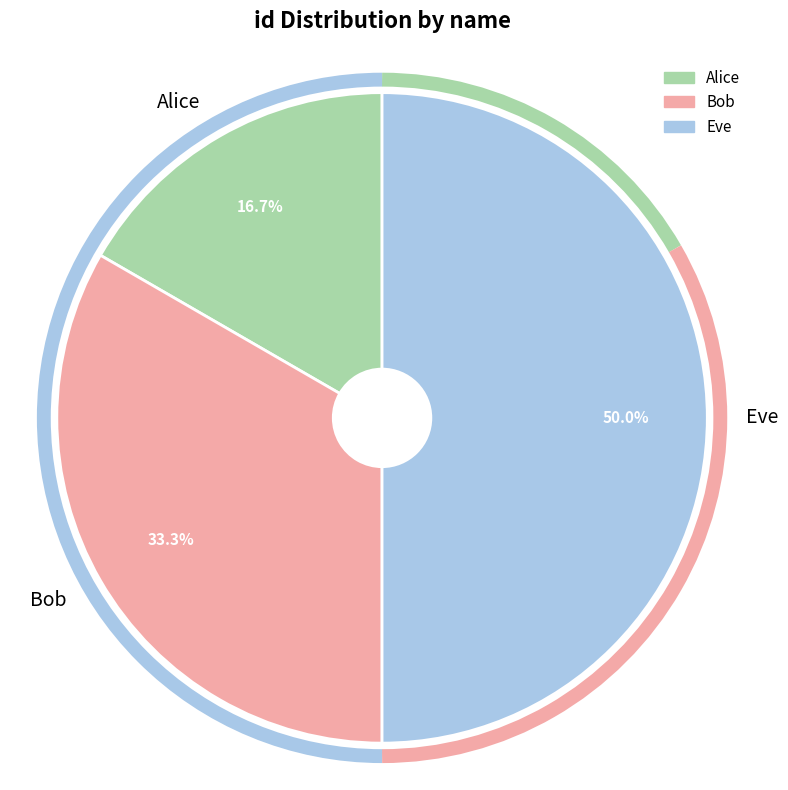

What percentage is the Bob slice, to the nearest percent?

33%